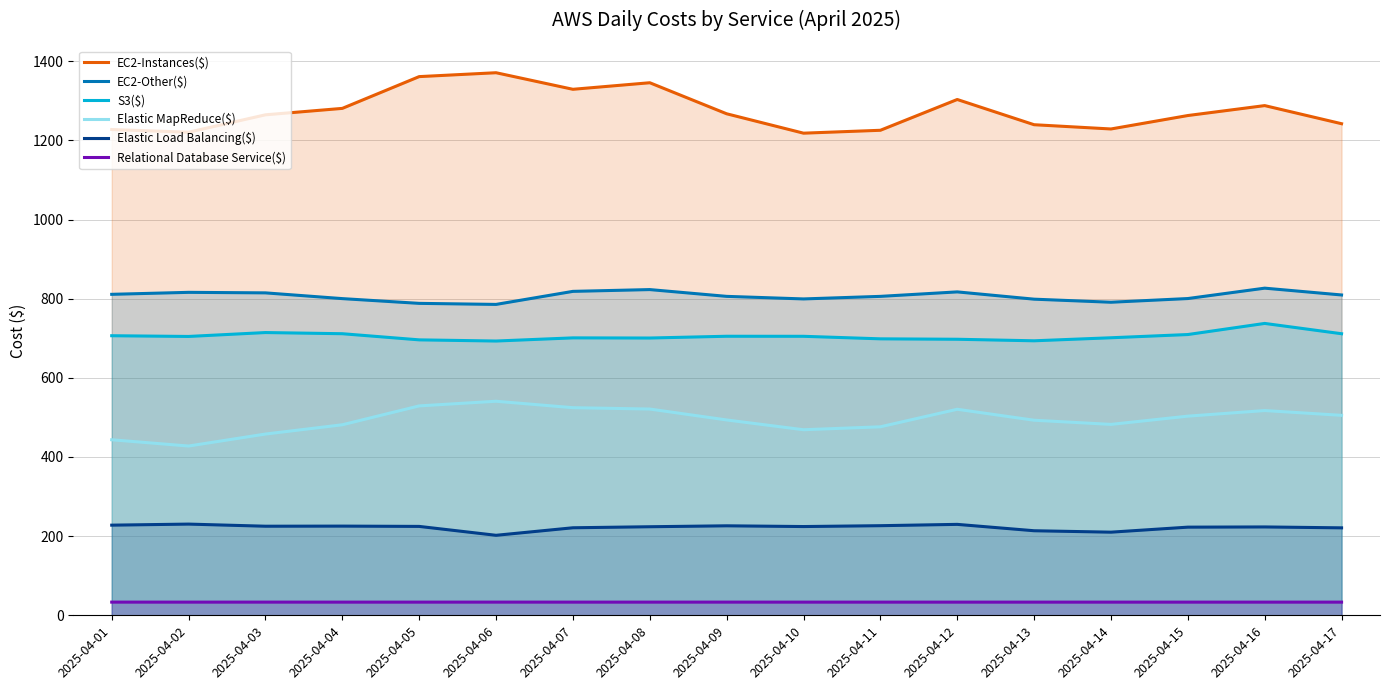

Between 2025-04-07 and 2025-04-02, which is larger?

2025-04-07